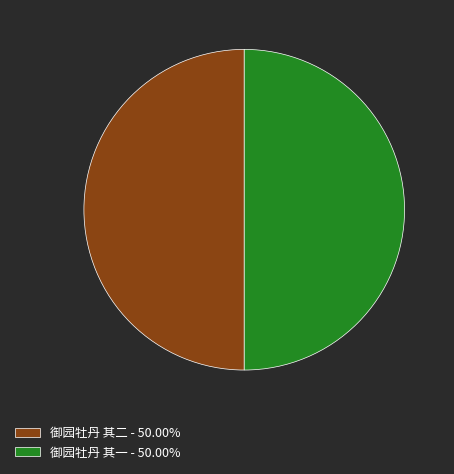

How many segments does this pie chart have?

2